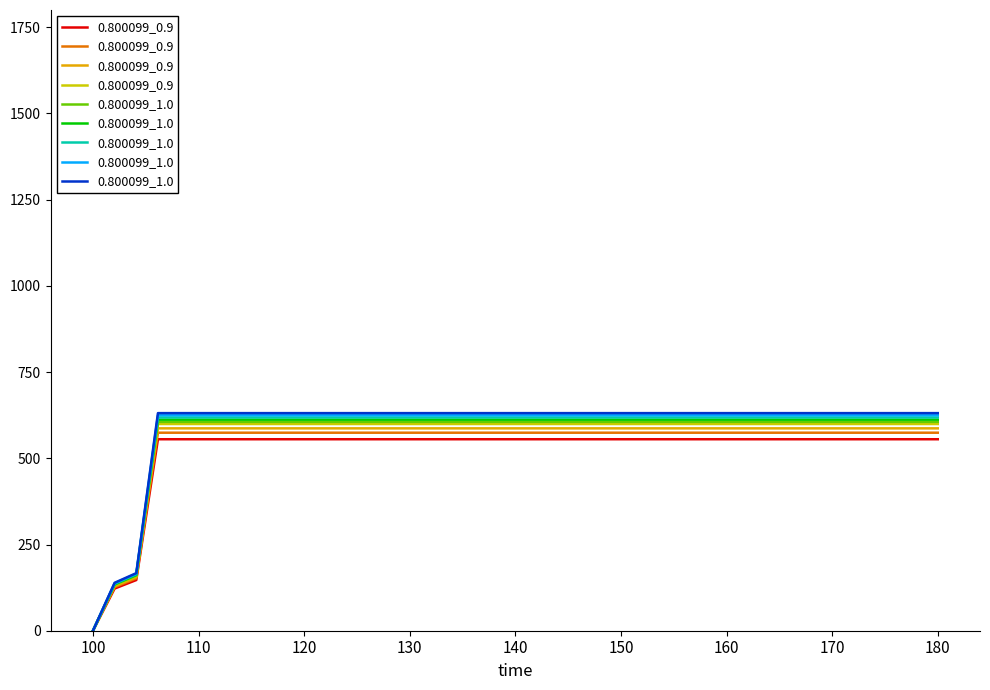

True or false: 0.800099_1.0 and 0.800099_0.9 cross at least once.

False